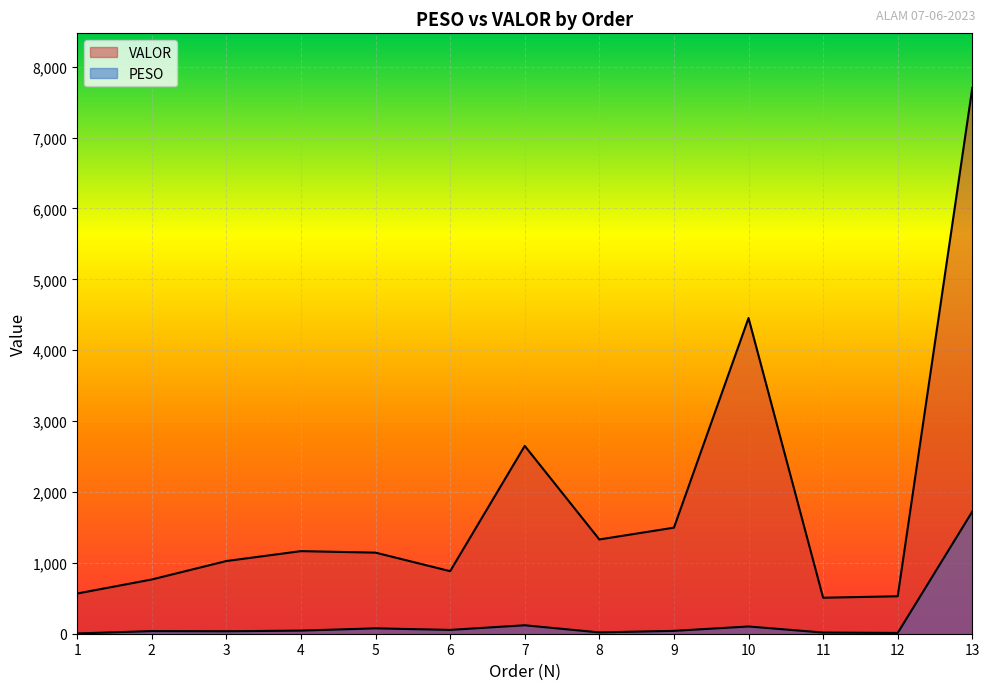

What is the maximum value for PESO?

1723.9